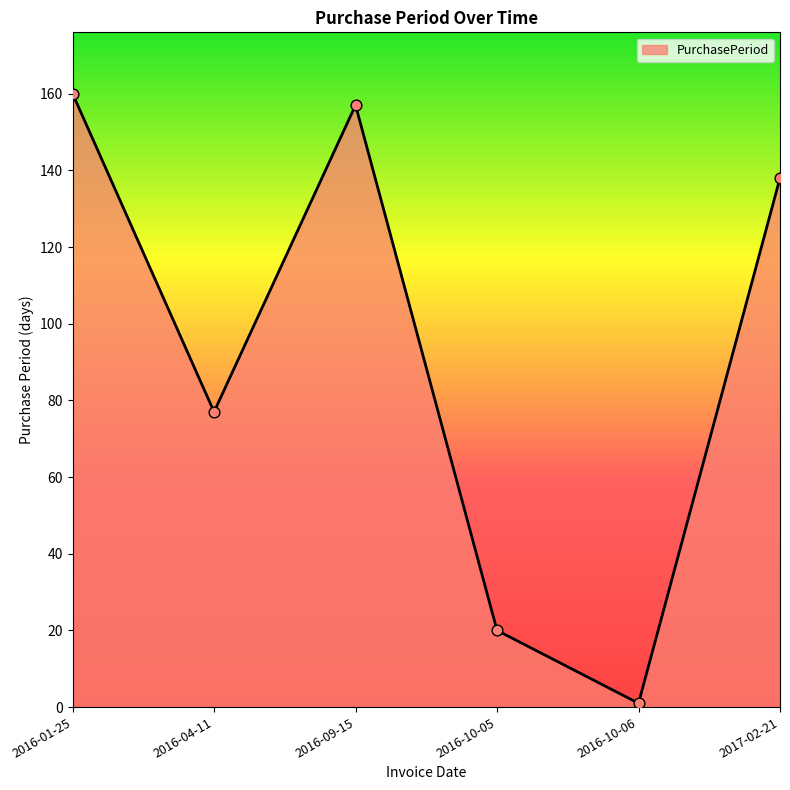

What is the ratio of the value at 2016-01-25 to the value at 2016-04-11?

2.1